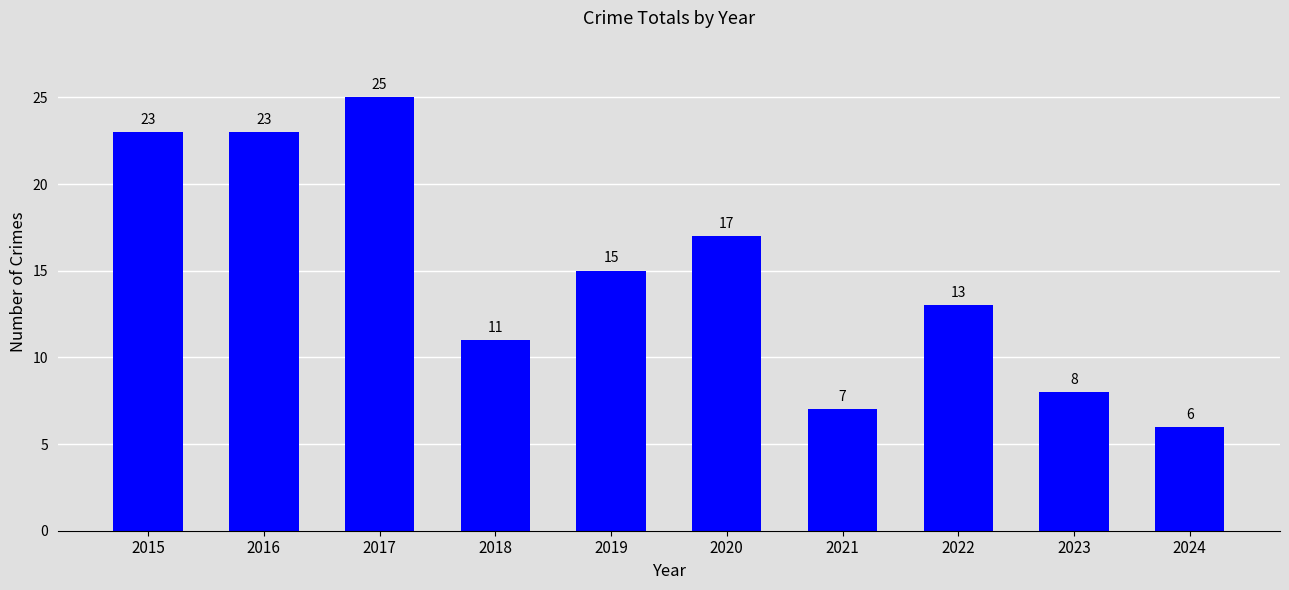

Is it true that the value at 2020 is 29?

False